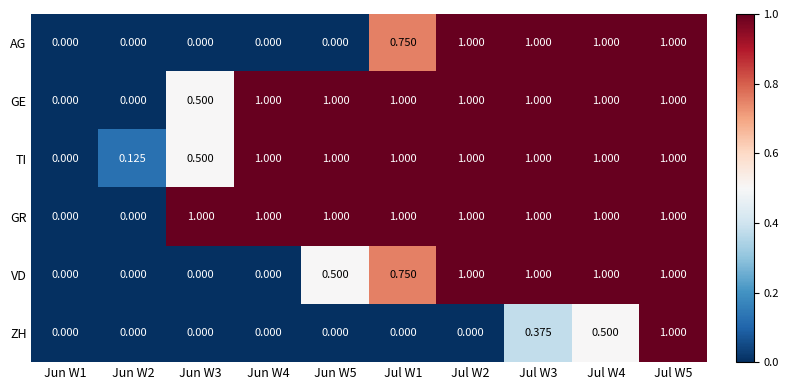

Is the value of GE at Jul W2 greater than the value of ZH at Jun W3?

Yes